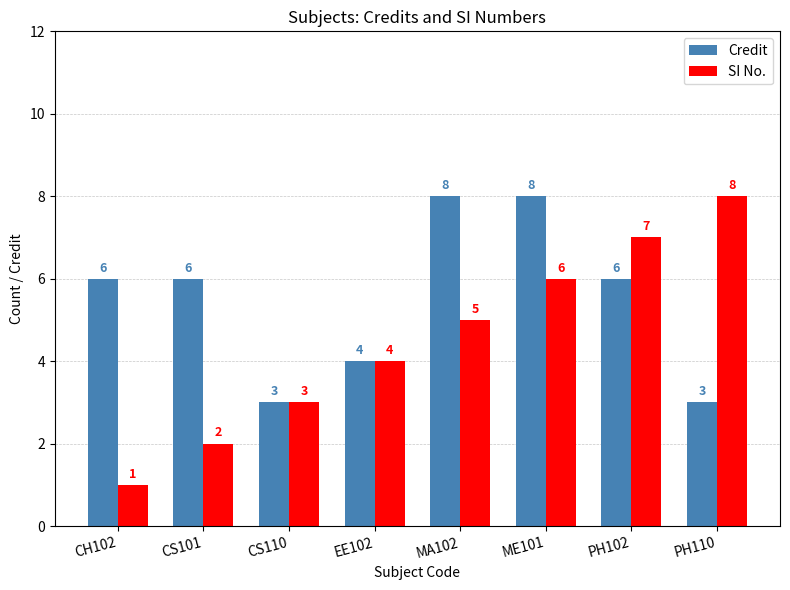

Reading right to left, extract all data points from this chart.

Credit: PH110=3	PH102=6	ME101=8	MA102=8	EE102=4	CS110=3	CS101=6	CH102=6
SI No.: PH110=8	PH102=7	ME101=6	MA102=5	EE102=4	CS110=3	CS101=2	CH102=1